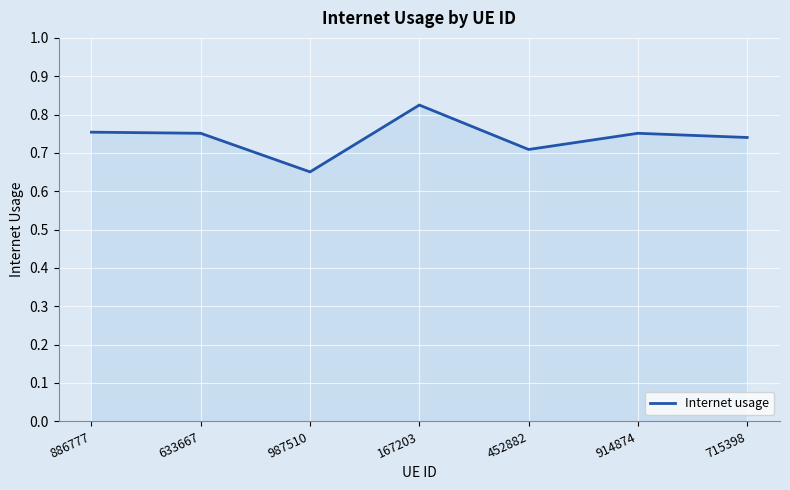

What position from the left is 886777?

1